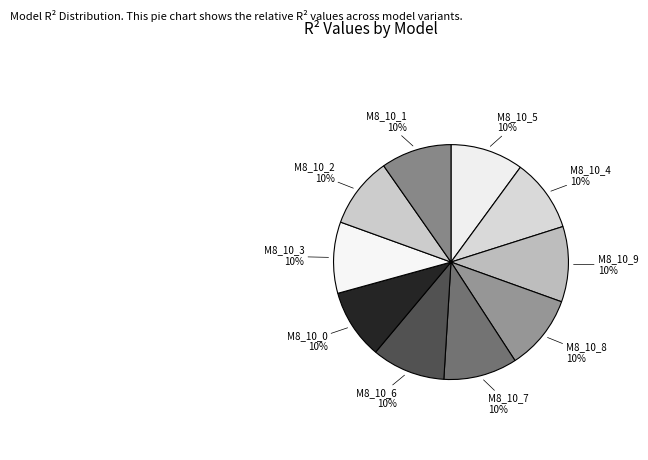

What percentage is the M8_10_2 slice, to the nearest percent?

10%